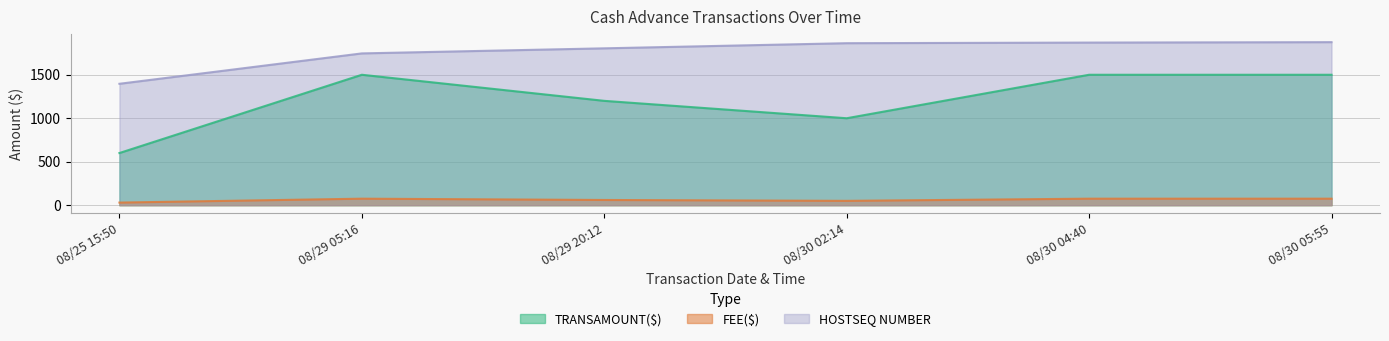

What is the difference between the second highest and minimum values in the HOSTSEQ NUMBER series?

473.8